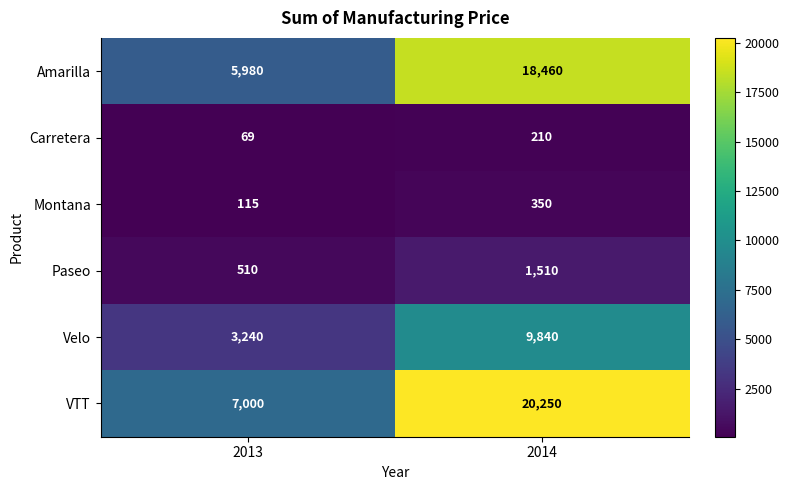

What is the sum of the Carretera values at 2013 and 2014?

279